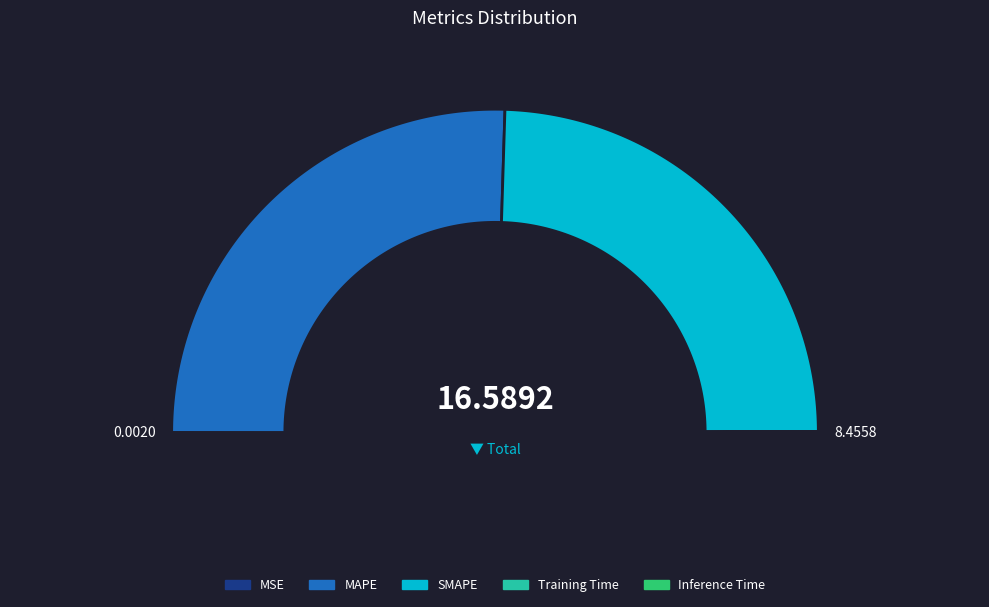

True or false: Training Time accounts for 0% of the total.

True